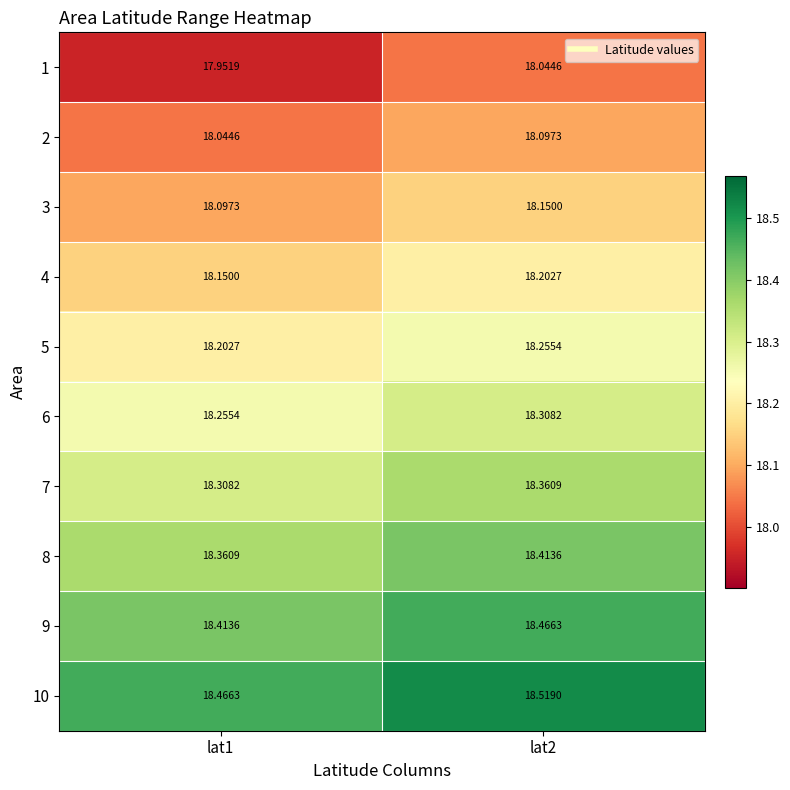

Is the value of 3 at lat2 greater than the value of 6 at lat2?

No